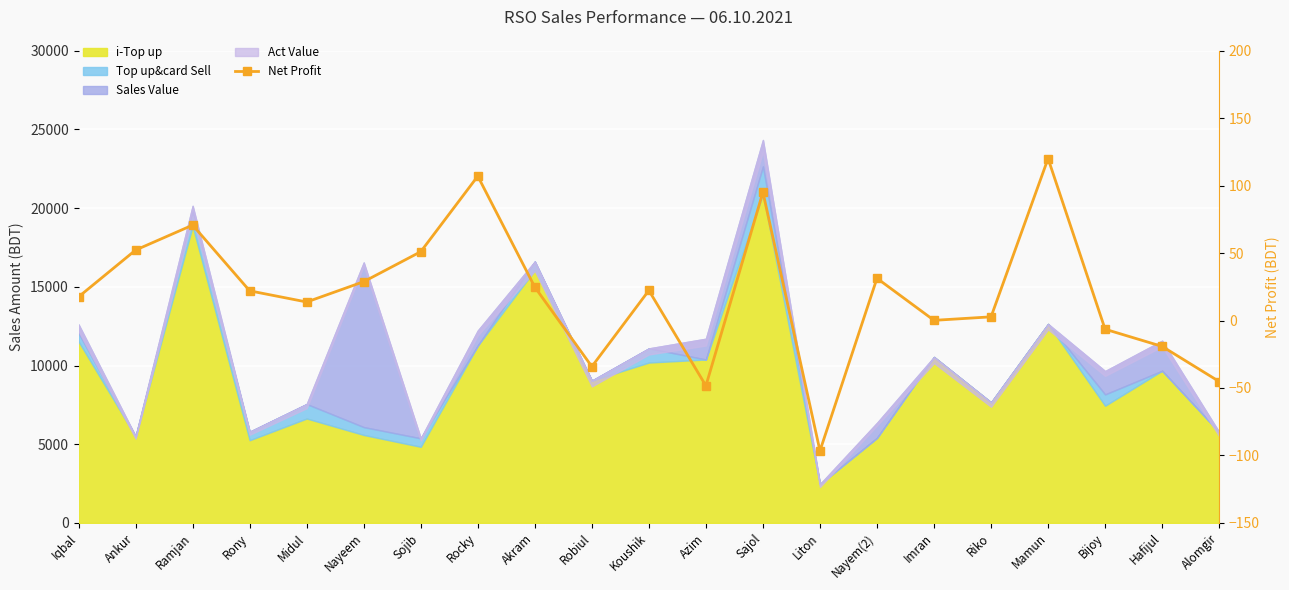

What is the label of the 18th point from the left?

Mamun